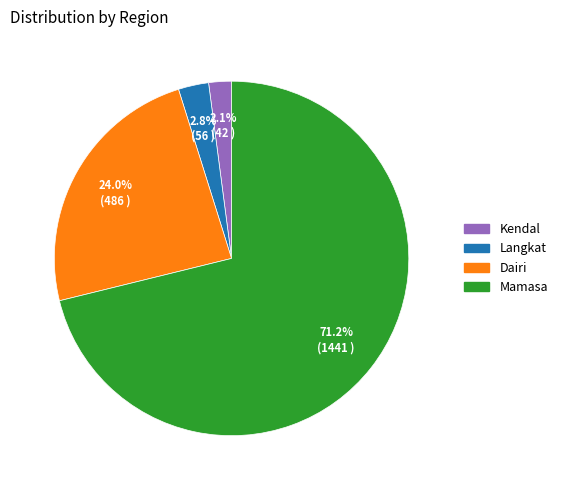

Which slice is the smallest?

Kendal